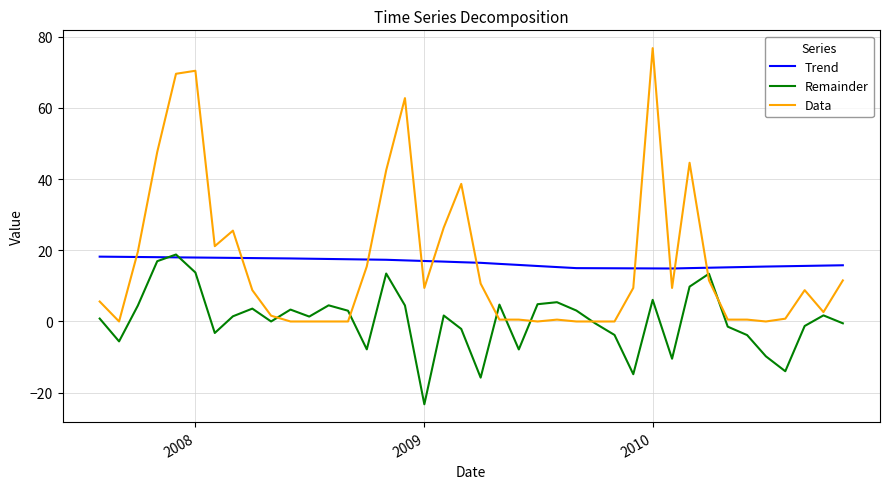

Count the number of categories in the chart.

40